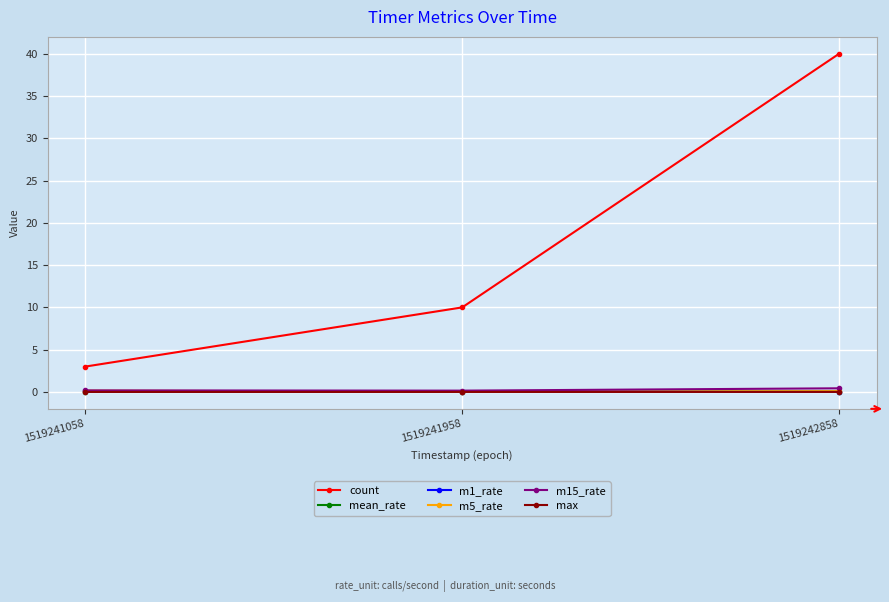

What is the highest value of the count series?

40.0